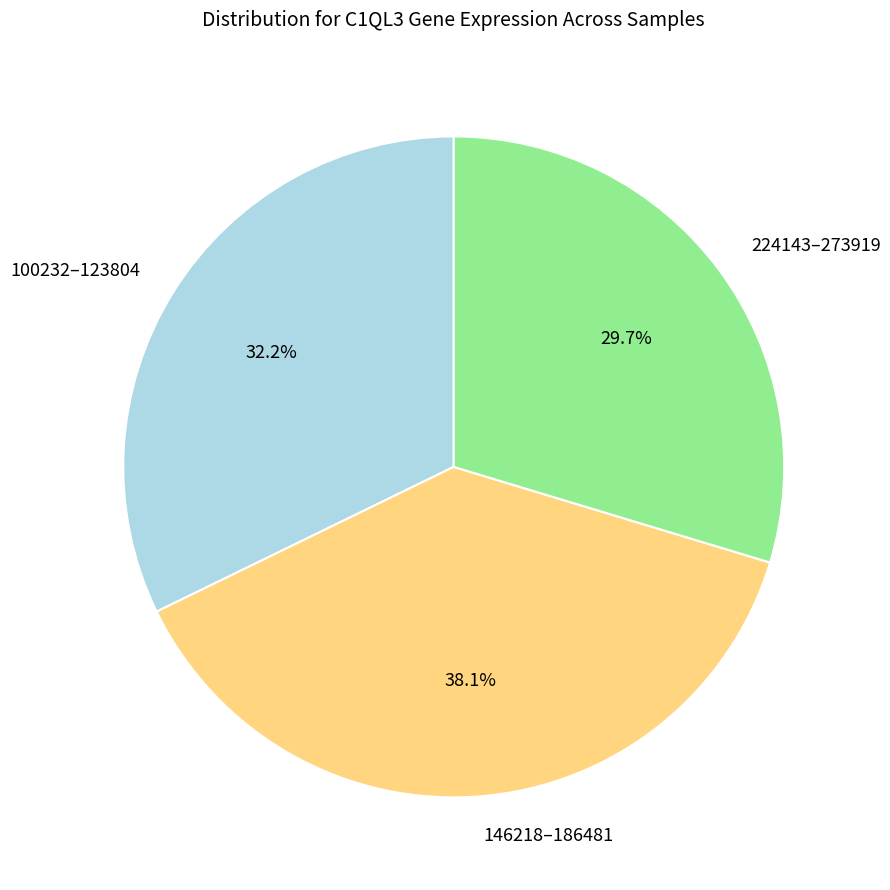

Is there a majority slice in this chart?

No